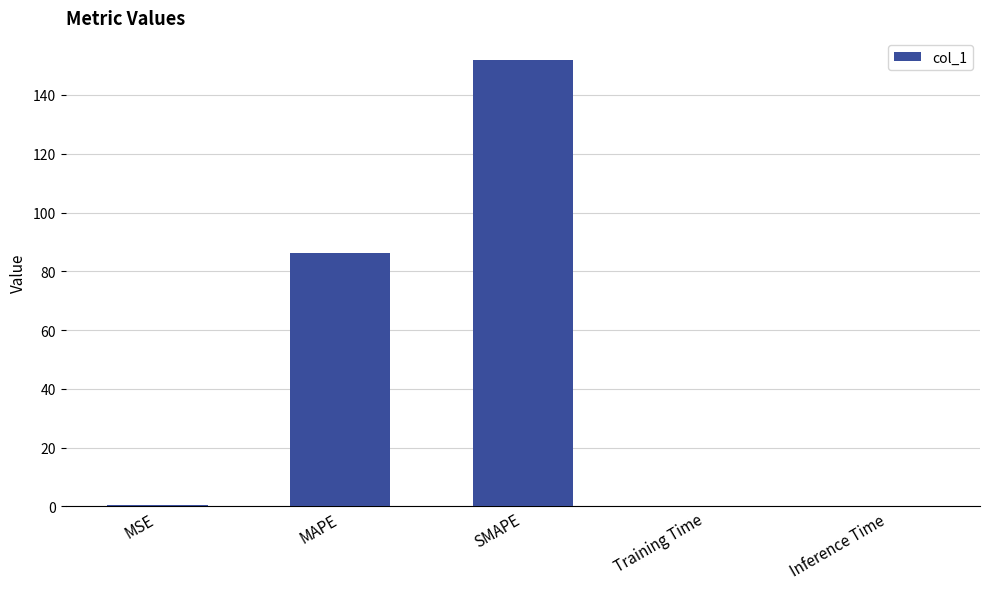

Which has a higher value, SMAPE or MSE?

SMAPE